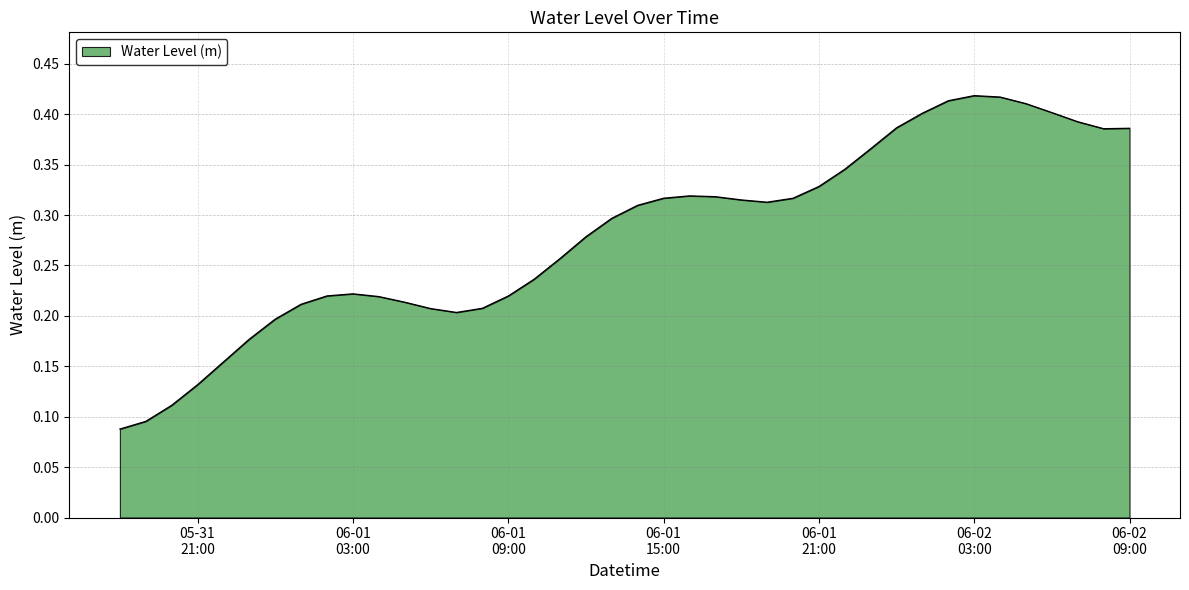

How many lines are shown in the chart?

1